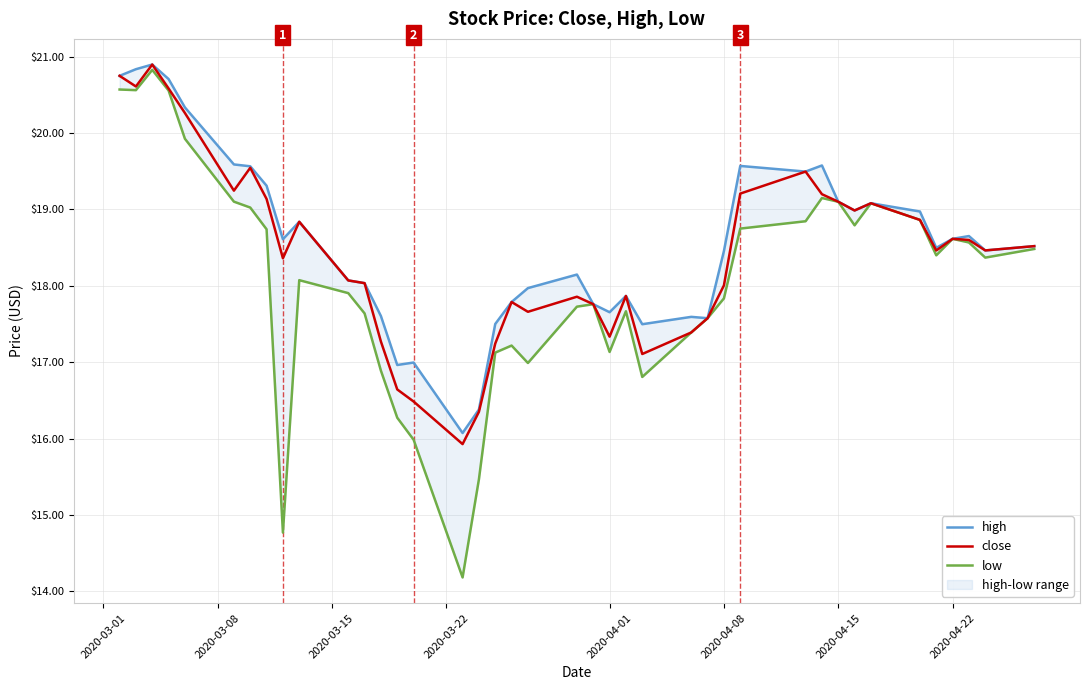

What is the lowest value of the close series?

15.9